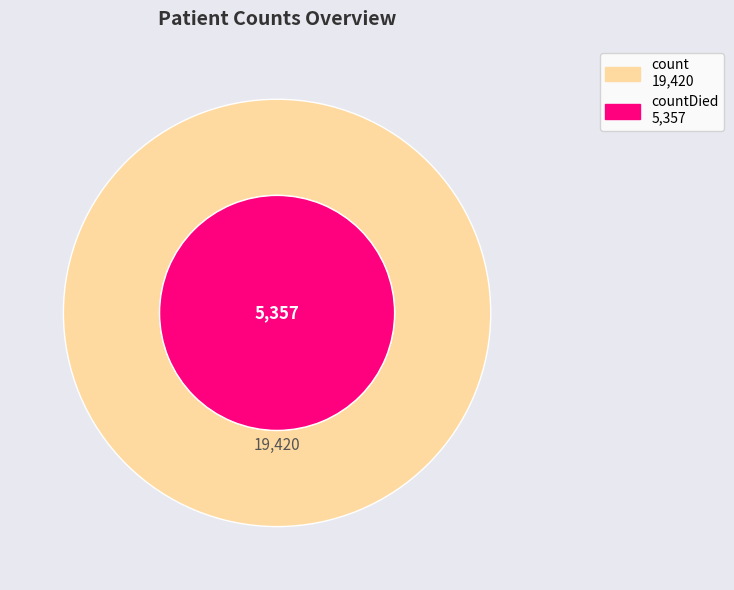

Which slice is the largest?

count